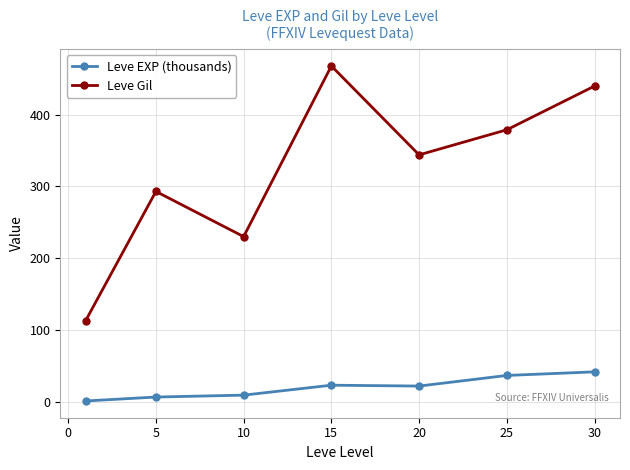

What is the minimum value for Leve Gil?

113.0